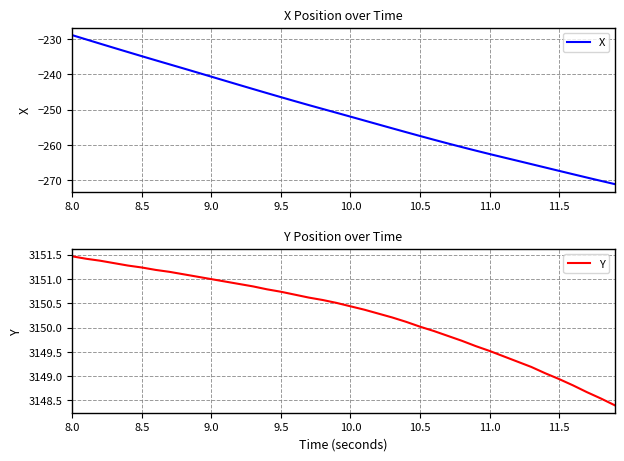

Does the chart have visible grid lines?

Yes